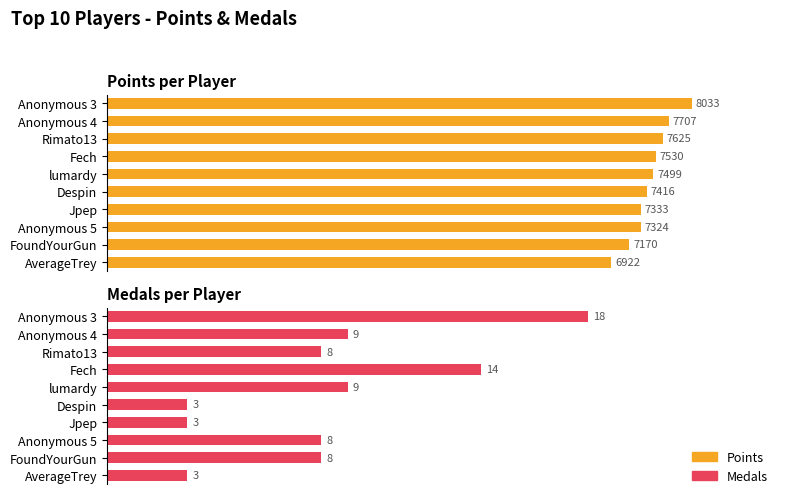

What is the difference between the second highest and minimum values in the Medals series?

11